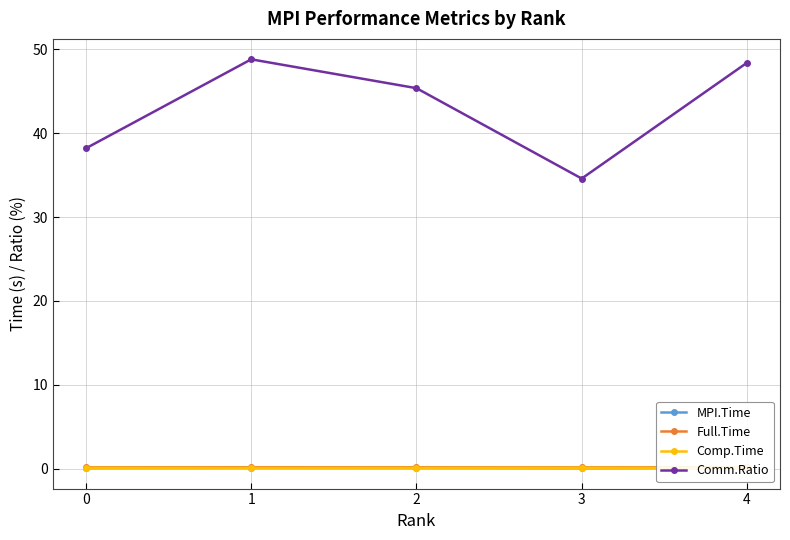

Where is the first local minimum for Comm.Ratio?

3